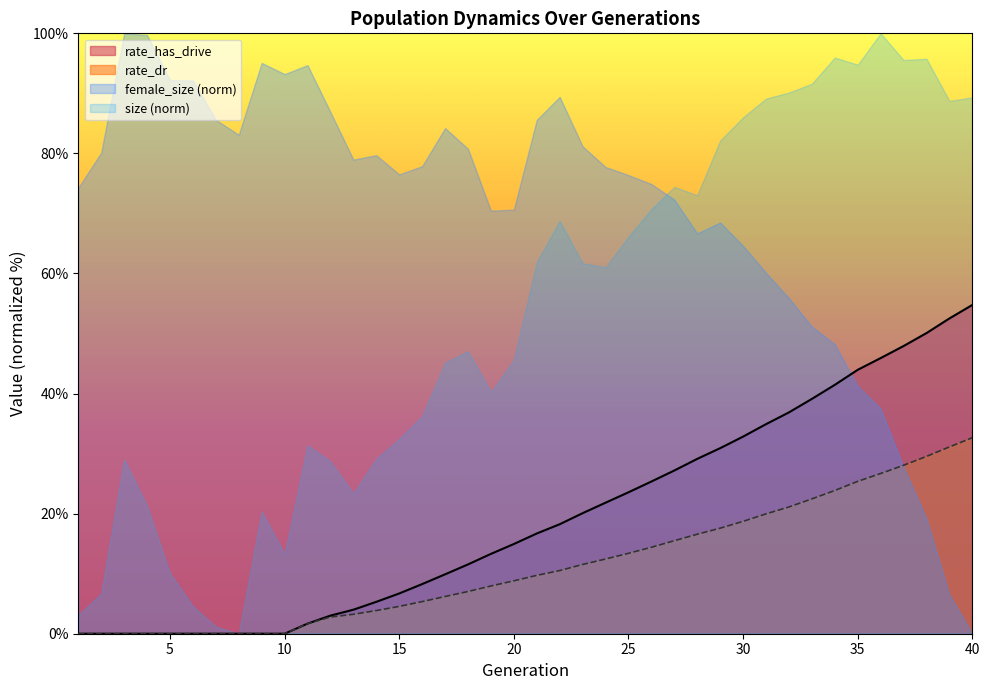

Does the chart display data point markers on the line(s)?

No